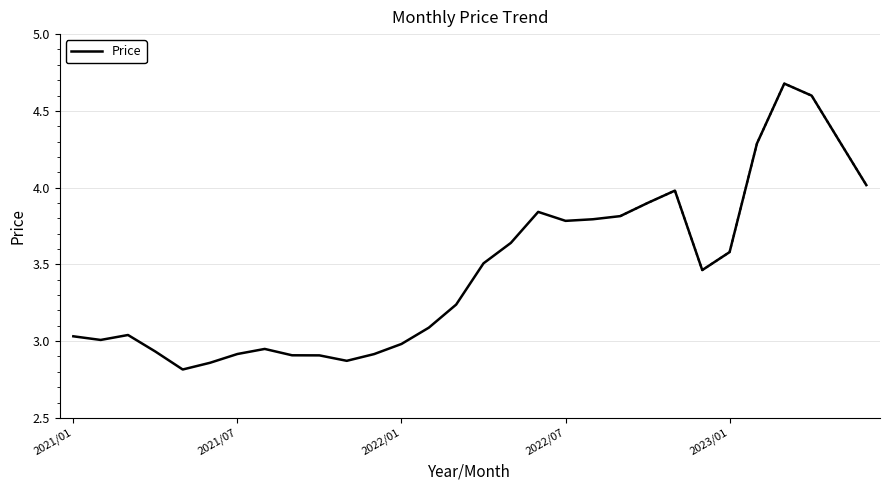

Is it true that Price equals 3.8 at 2022/07?

True